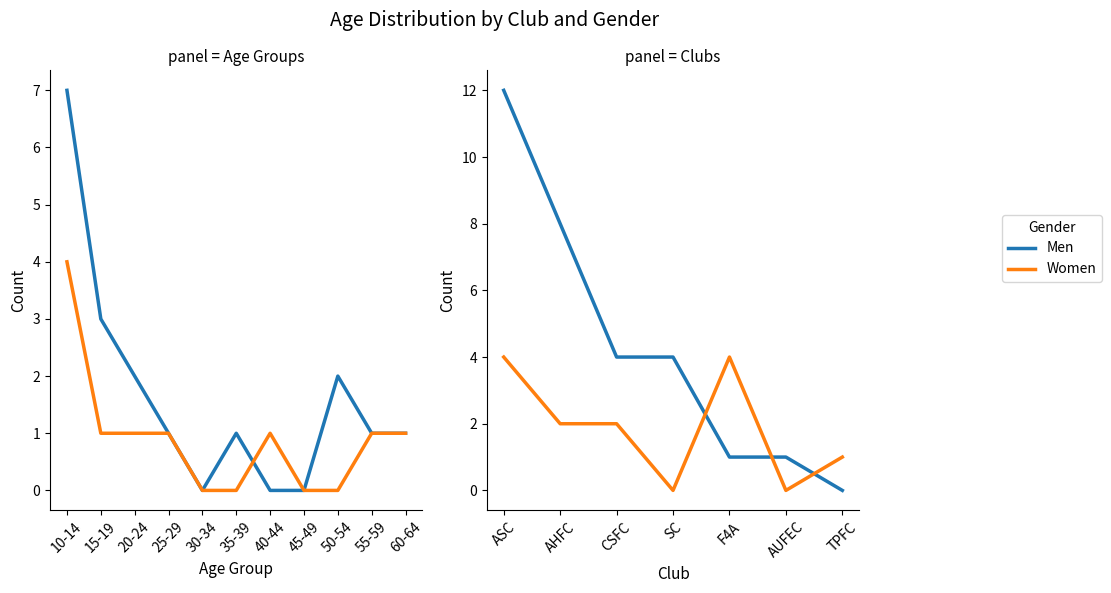

Does the chart display data point markers on the line(s)?

No